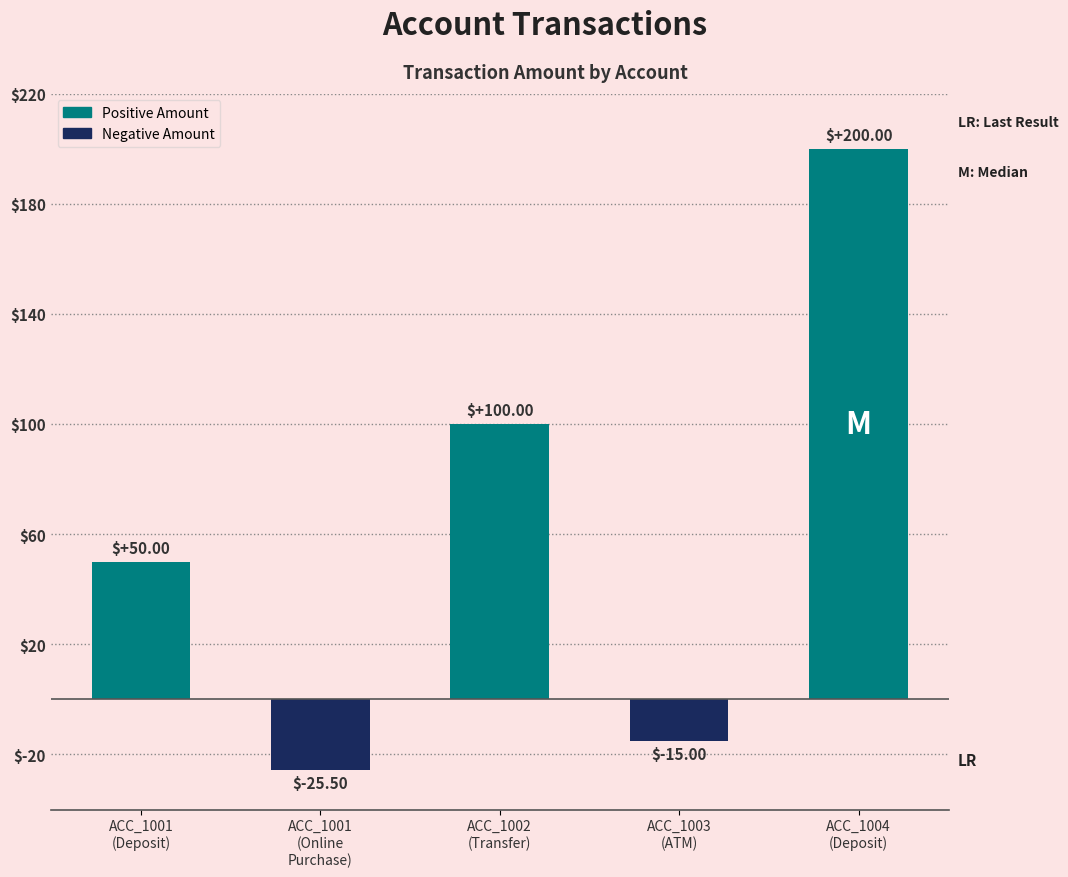

Which category has the highest value across all series?

ACC_1004
Deposit